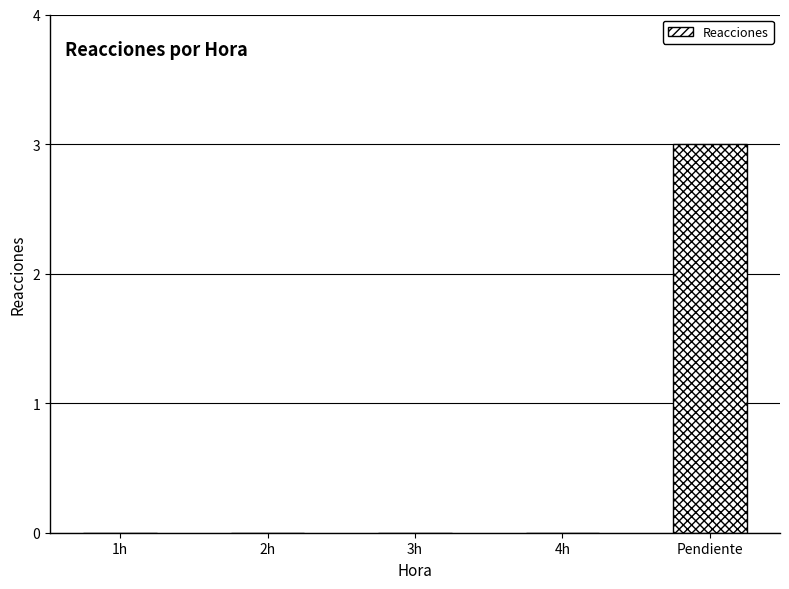

True or false: the data shows 1 at Pendiente.

False